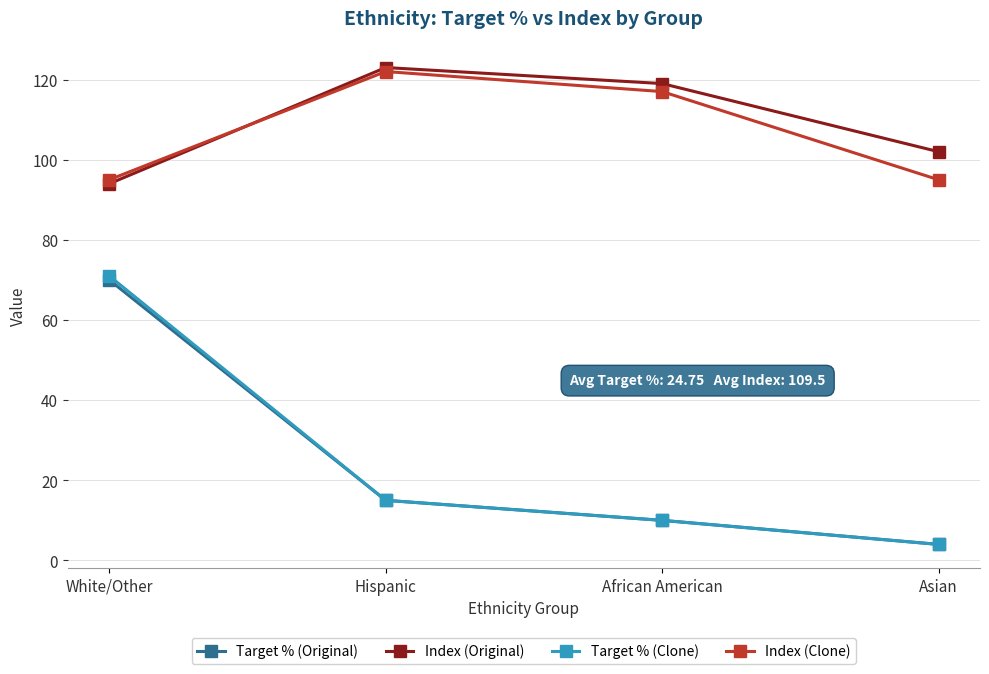

What are all the series names shown in the legend?

Target % (Original), Index (Original), Target % (Clone), Index (Clone)